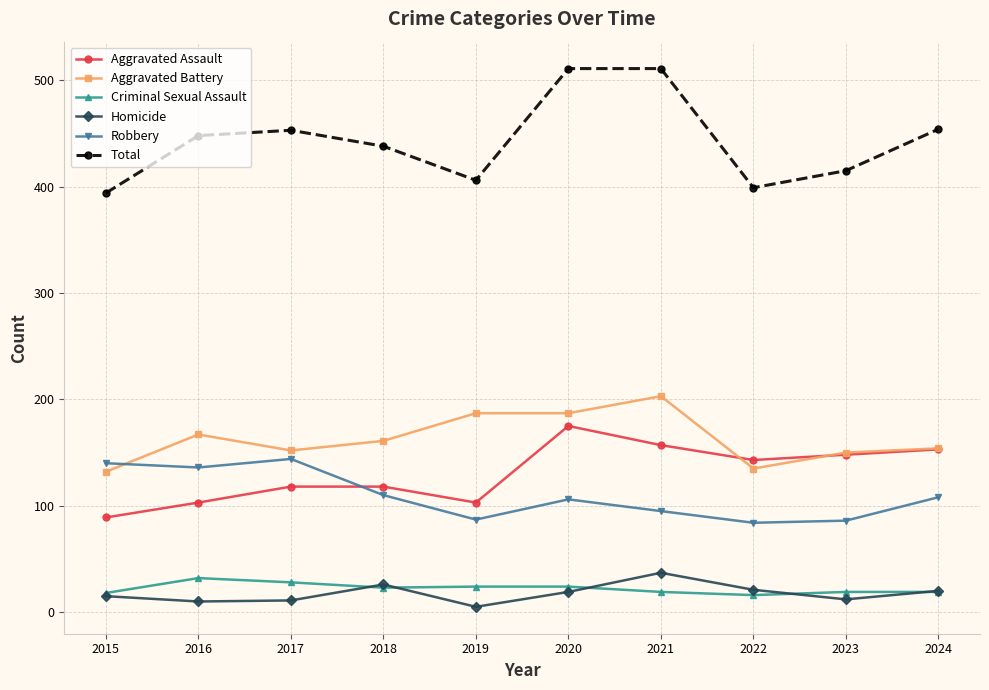

Which series has the widest spread of values?

Total